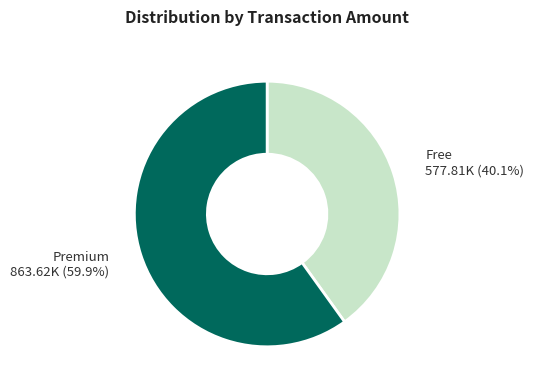

Does any single category account for the majority?

Yes